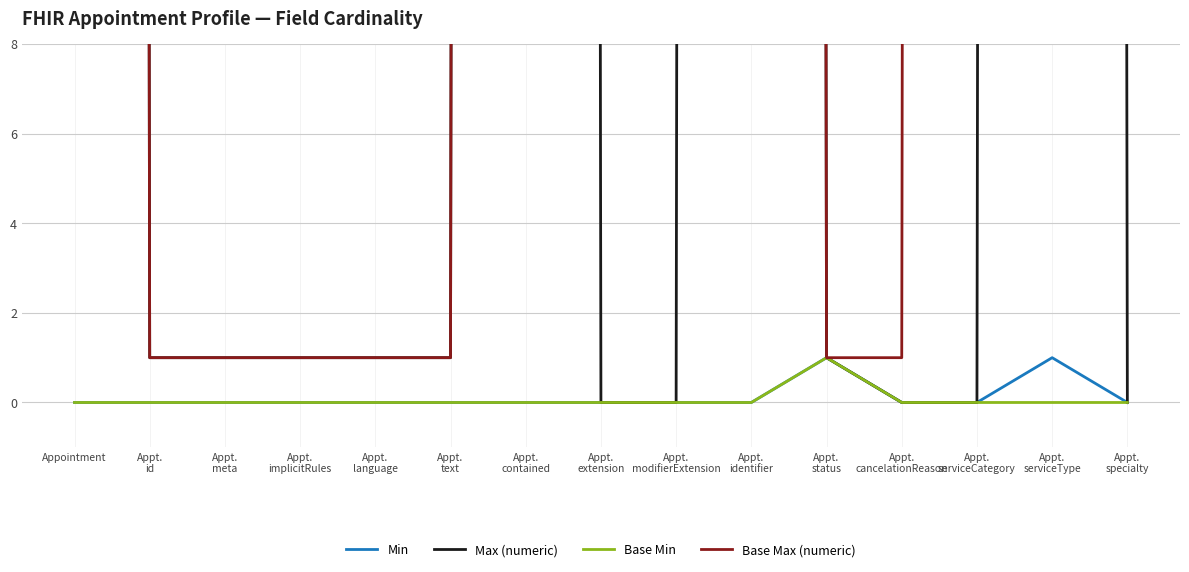

Reading right to left, what are all the values shown in this chart?

Min: 0	1	0	0	1	0	0	0	0	0	0	0	0	0	0
Max (numeric): 0	999	0	0	1	999	0	0	999	1	1	1	1	1	999
Base Min: 0	0	0	0	1	0	0	0	0	0	0	0	0	0	0
Base Max (numeric): 999	999	999	1	1	999	999	999	999	1	1	1	1	1	999